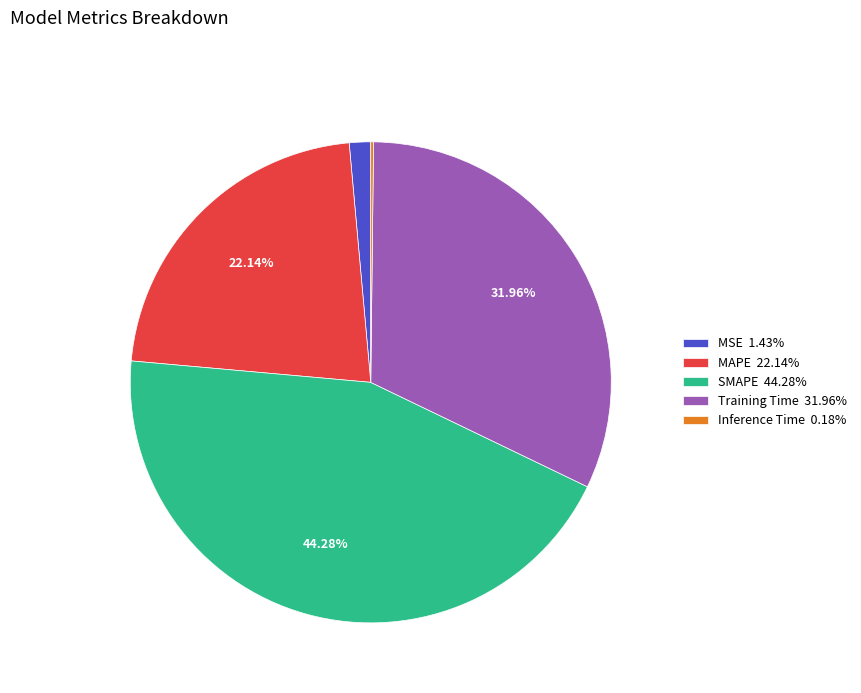

Does MSE 1.43% represent more than half of the total?

No